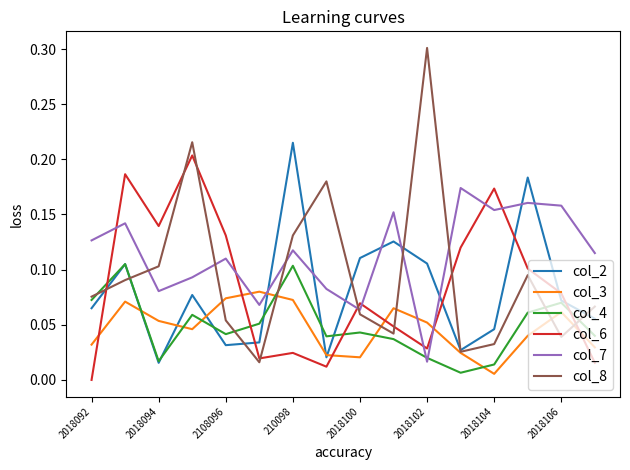

What is the difference between the maximum and minimum values in the col_8 series?

0.3